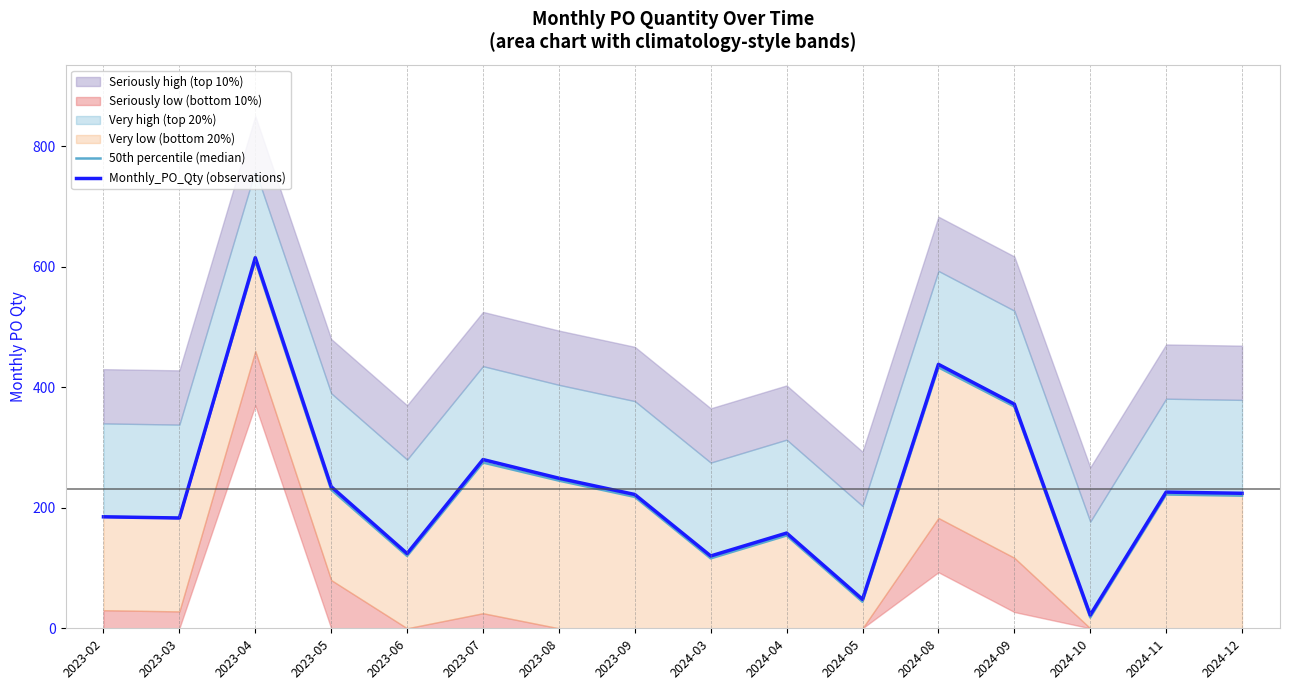

Which category has the highest value in the 50th percentile (median) series?

2023-04